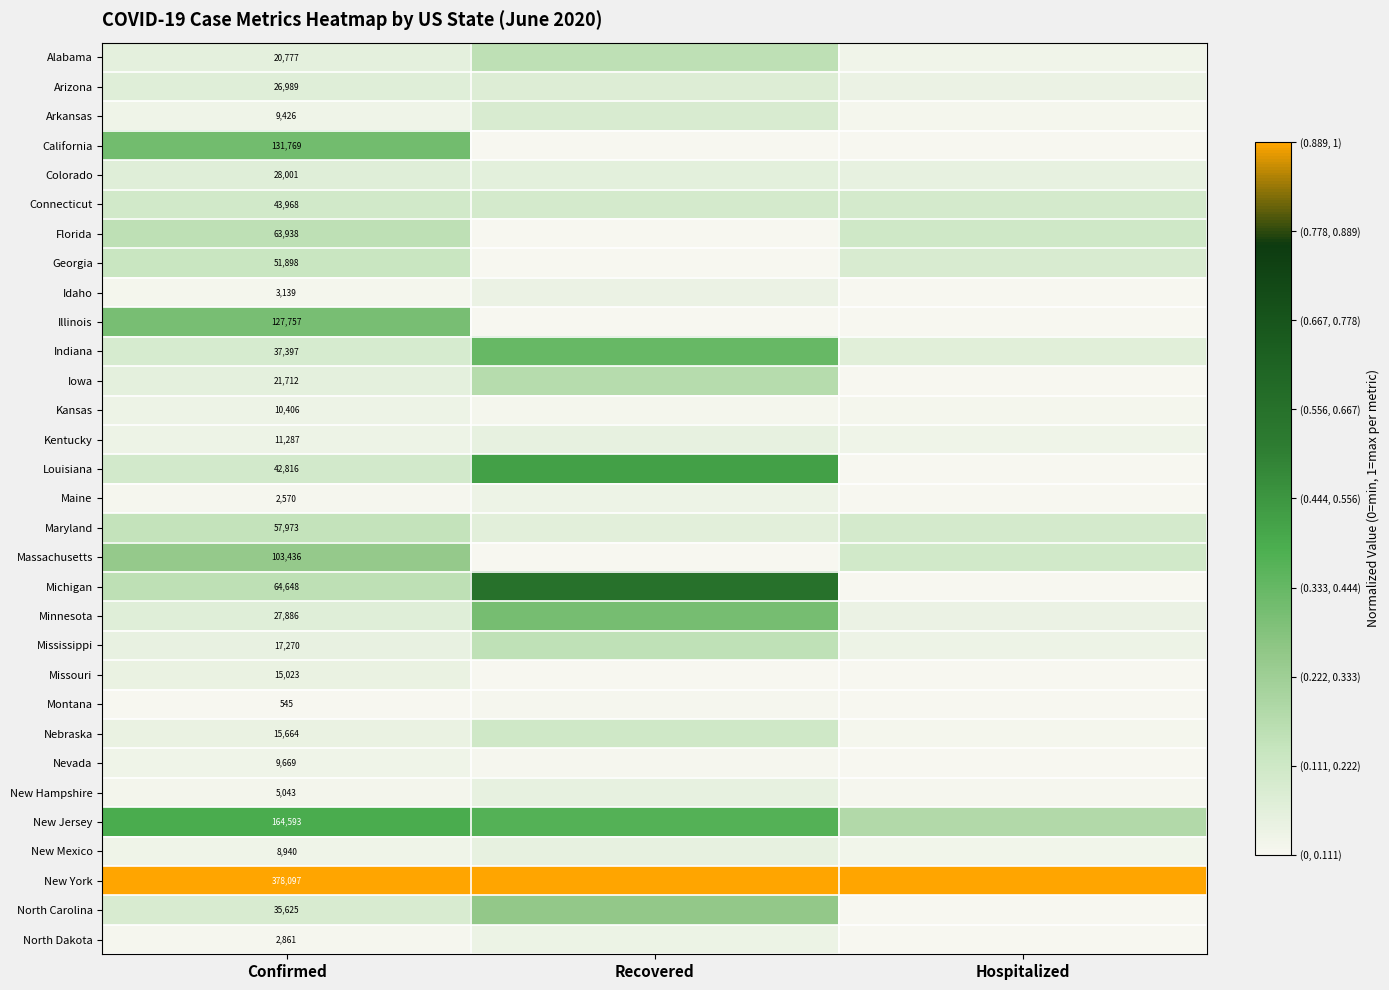

Rank the series at Confirmed from lowest to highest value.

Montana, Maine, North Dakota, Idaho, New Hampshire, New Mexico, Arkansas, Nevada, Kansas, Kentucky, Missouri, Nebraska, Mississippi, Alabama, Iowa, Arizona, Minnesota, Colorado, North Carolina, Indiana, Louisiana, Connecticut, Georgia, Maryland, Florida, Michigan, Massachusetts, Illinois, California, New Jersey, New York